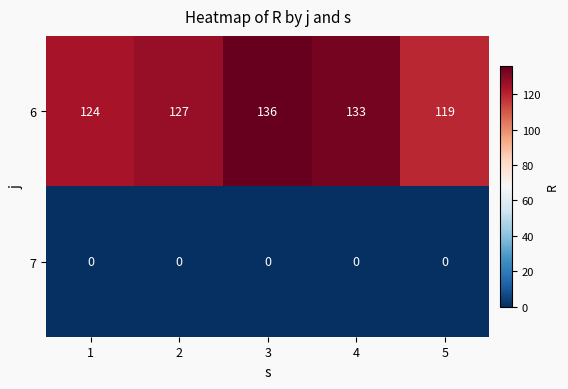

What is the spread (max minus min) of values at 1?

124